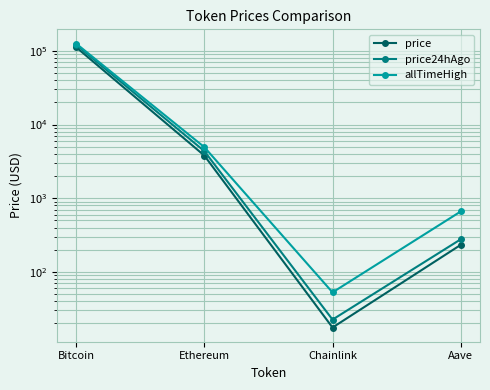

Reading left to right, extract all data points from this chart.

price: Bitcoin=112593.0	Ethereum=3801.8	Chainlink=17.6	Aave=233.0
price24hAgo: Bitcoin=121548.0	Ethereum=4364.9	Chainlink=22.5	Aave=277.2
allTimeHigh: Bitcoin=126080.0	Ethereum=4946.1	Chainlink=52.7	Aave=661.7